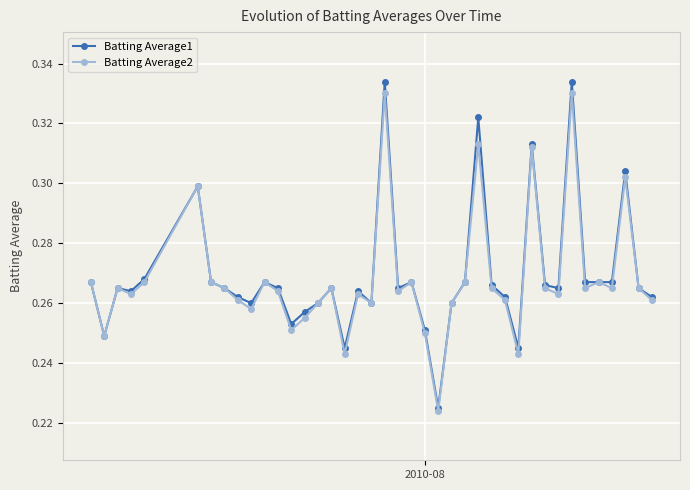

At how many categories does at least one series exceed 0?

40